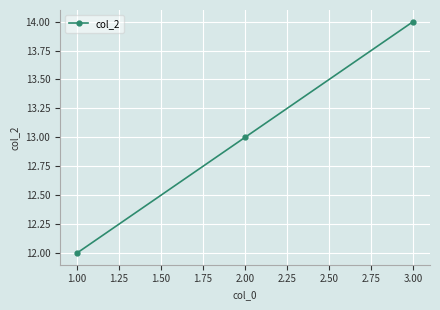

Read the value at 1.00.

12